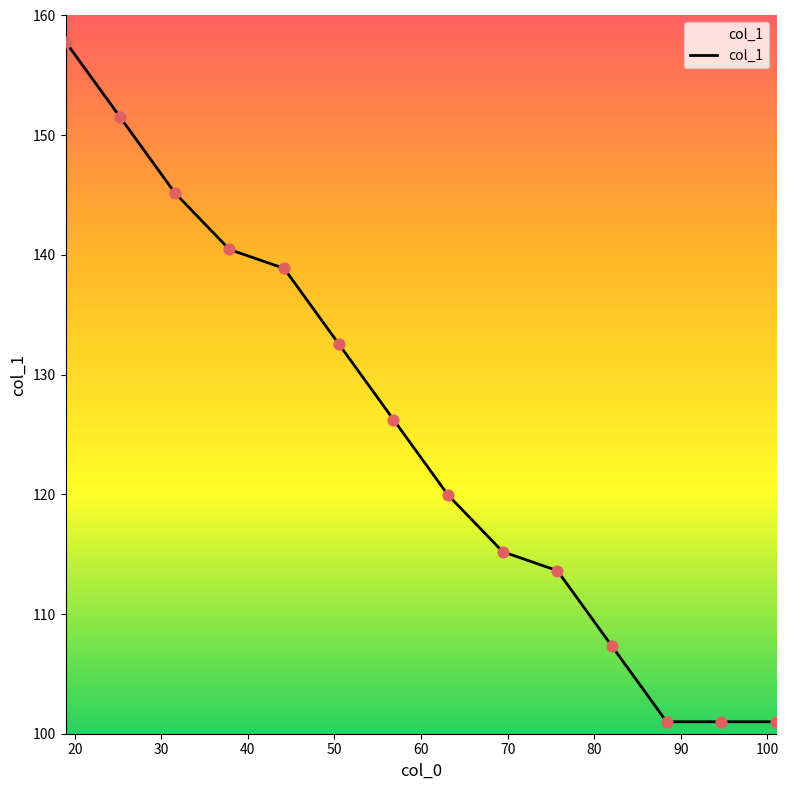

What is the difference between the maximum and minimum values?

56.8